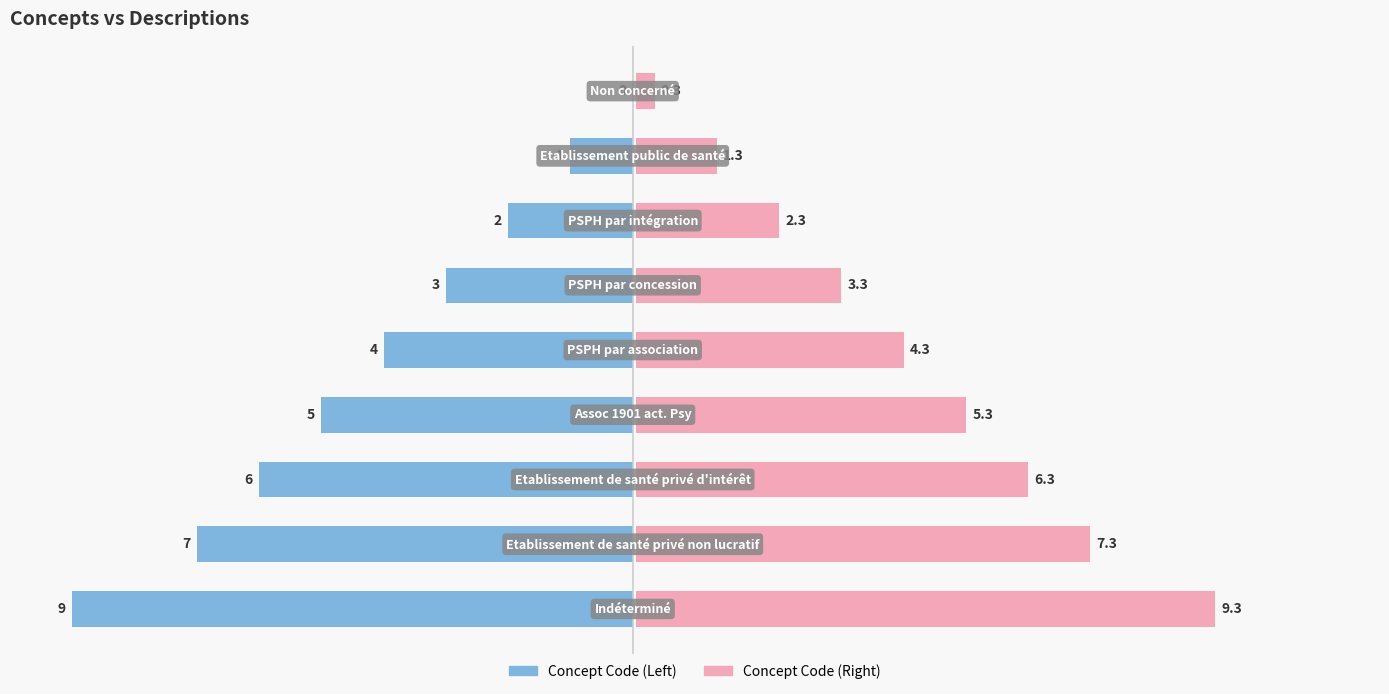

What is the sum of all Concept Code (Left) values?

-37.0